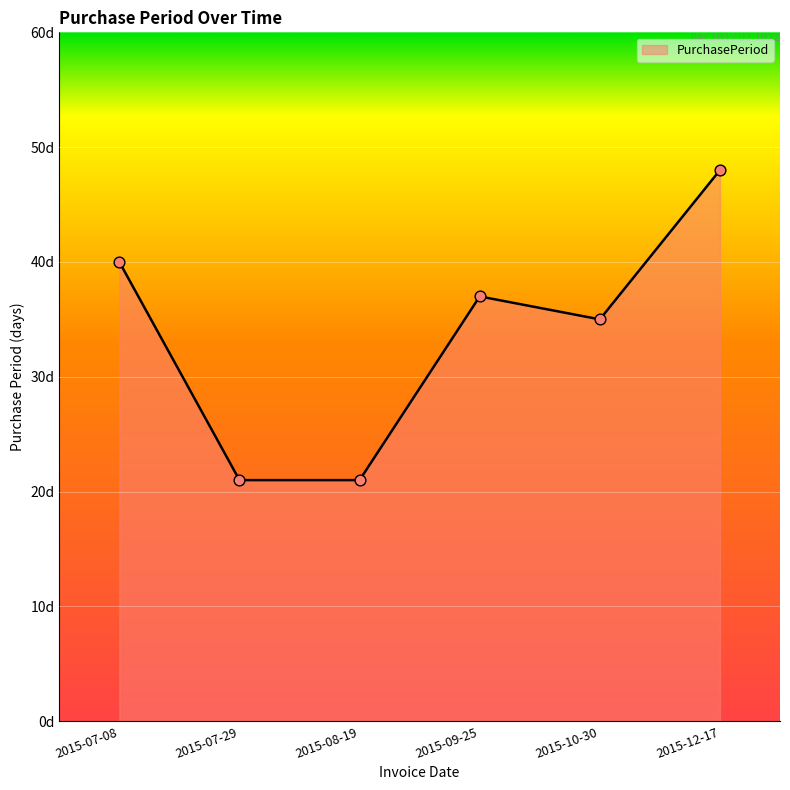

Is this an area chart (filled region under the line)?

Yes